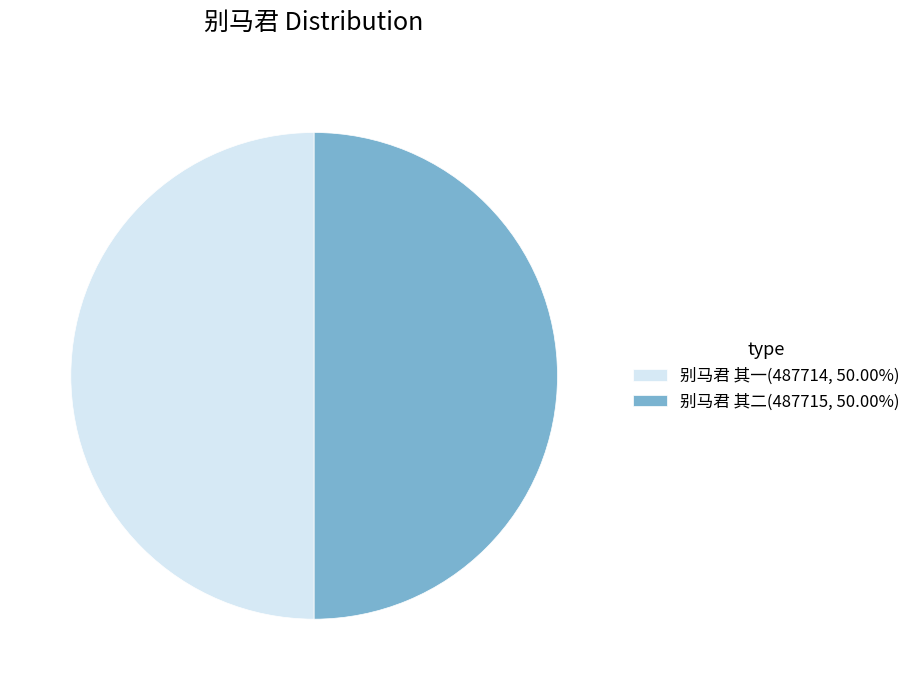

Is it true that 别马君 其二 is 58% of the pie?

False